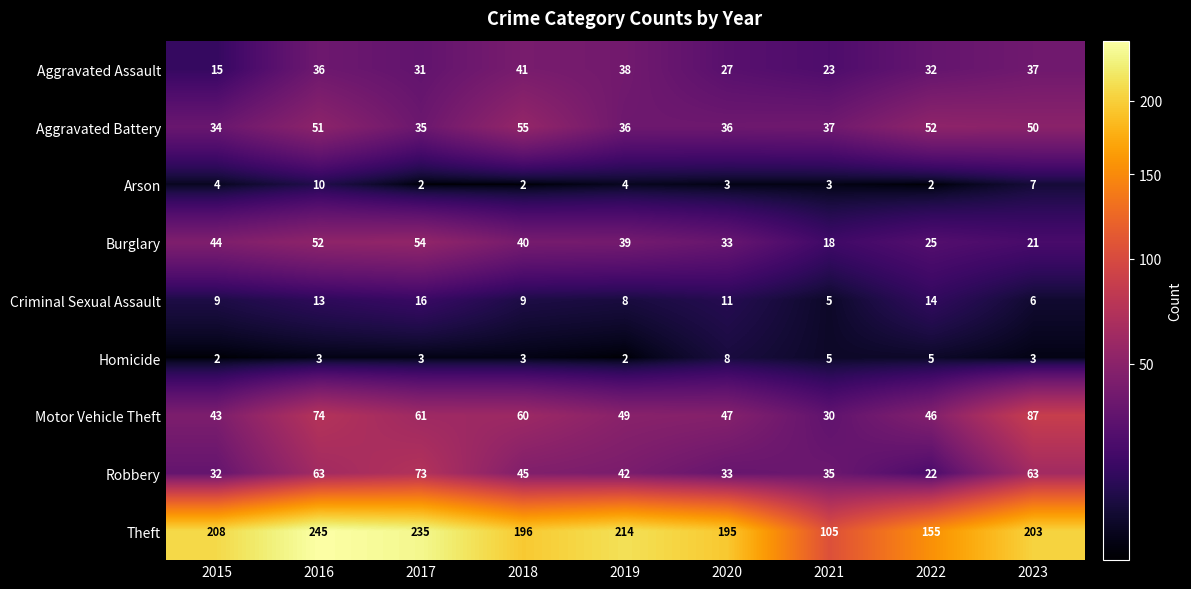

What is the total value across all series at 2015?

391